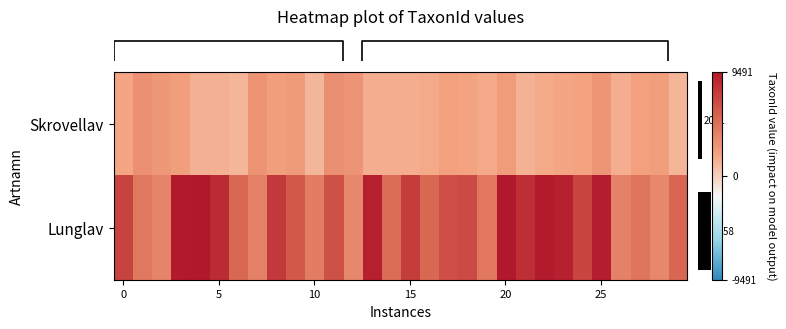

At which category is the sum across all series the highest?

25